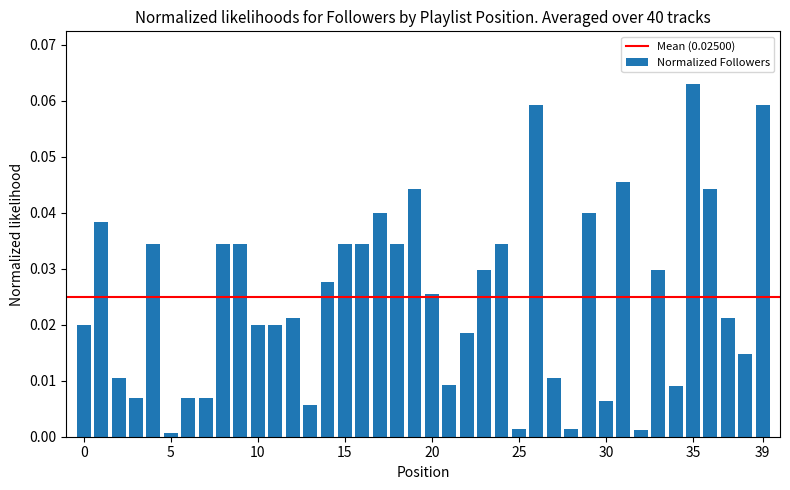

What is the sum of all values?

1.0